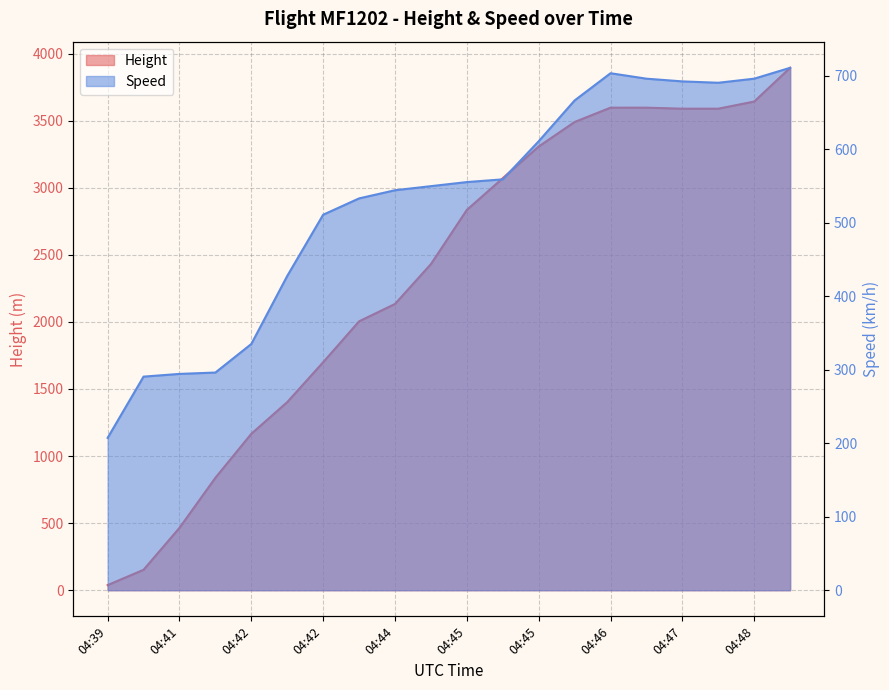

Which series has the largest total across all categories?

Height